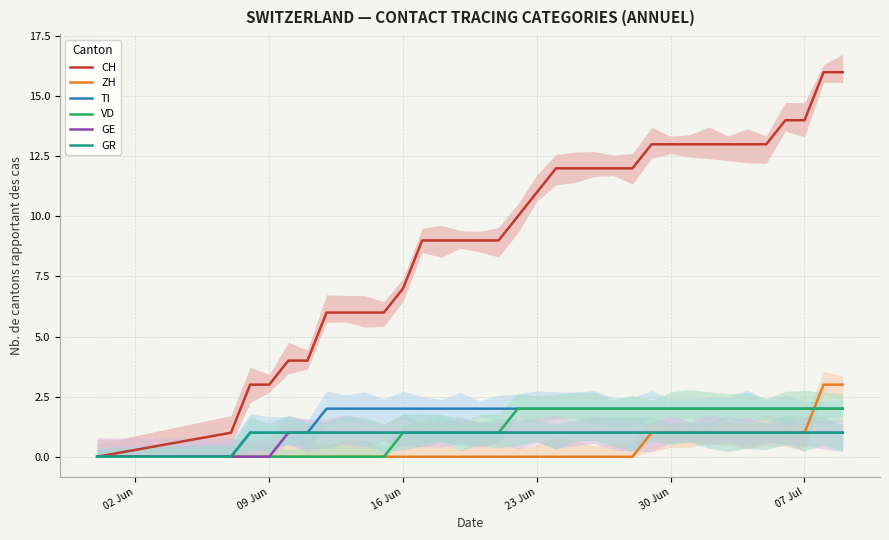

What is the sum of all VD values?

42